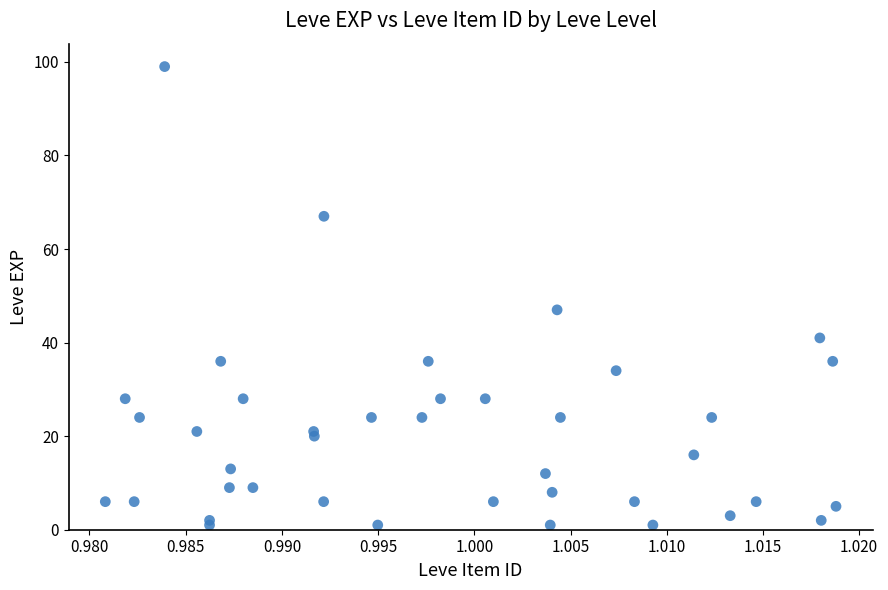

What Y value in the scatter plot is closest to 50?

47